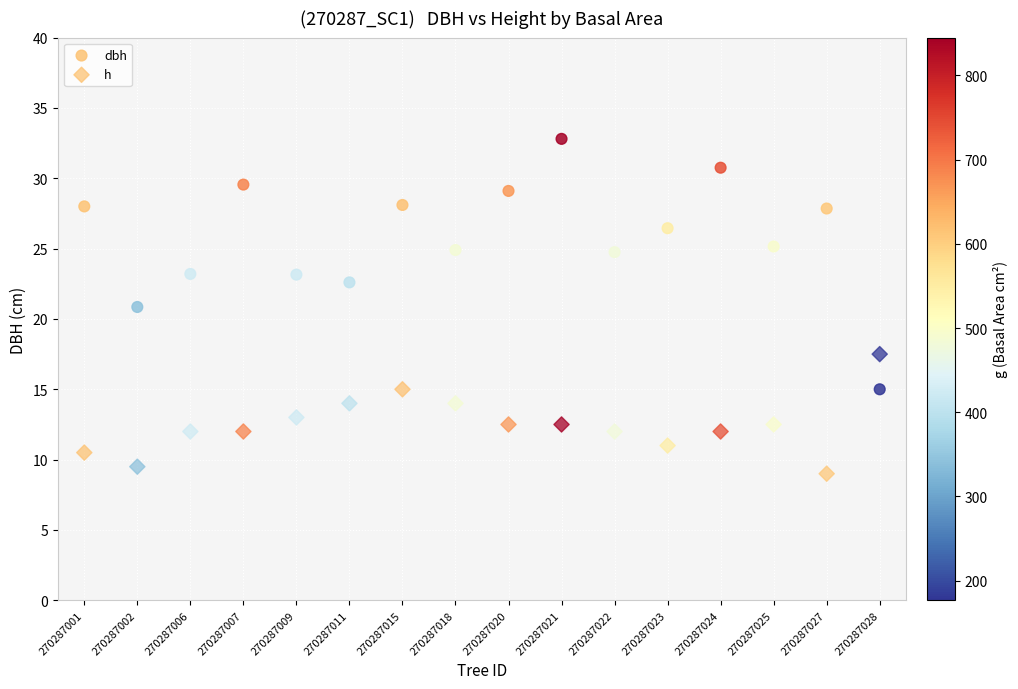

Count the number of points in this scatter plot.

32